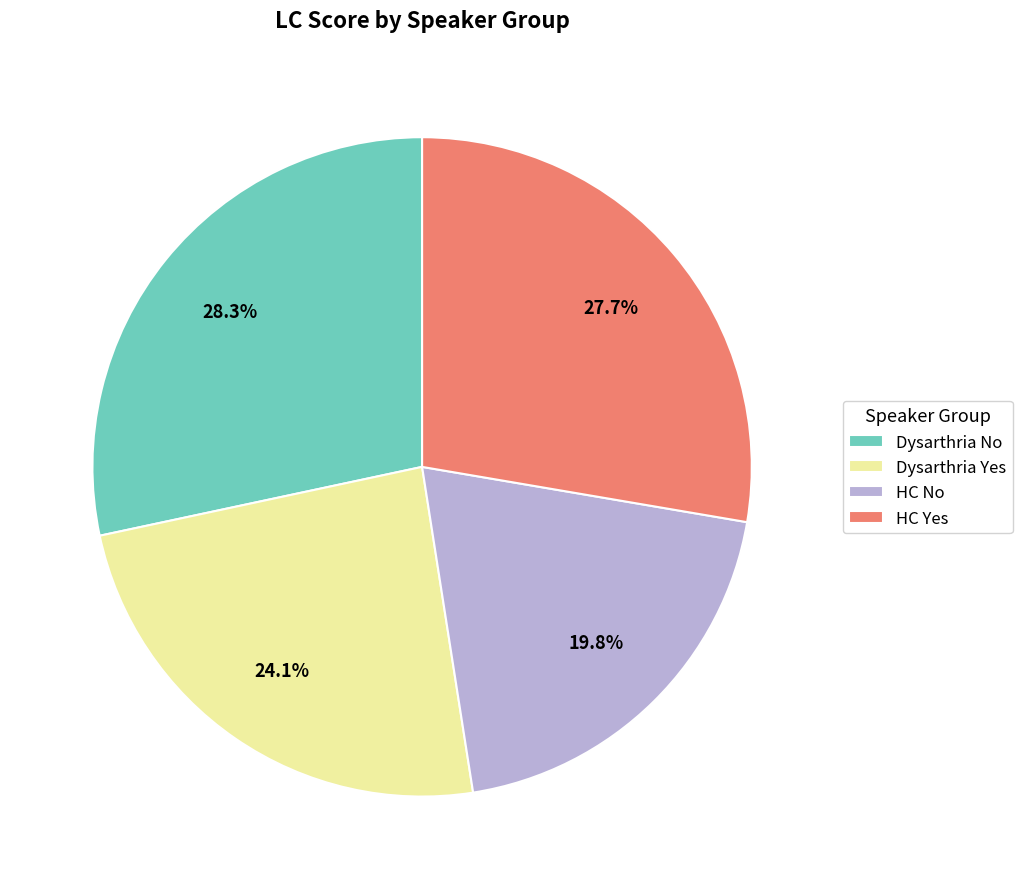

How much of the chart is everything except HC Yes?

72.3%